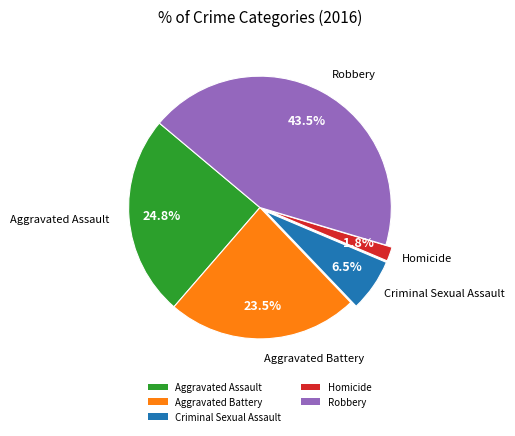

How much of the chart is everything except Criminal Sexual Assault?

93.5%